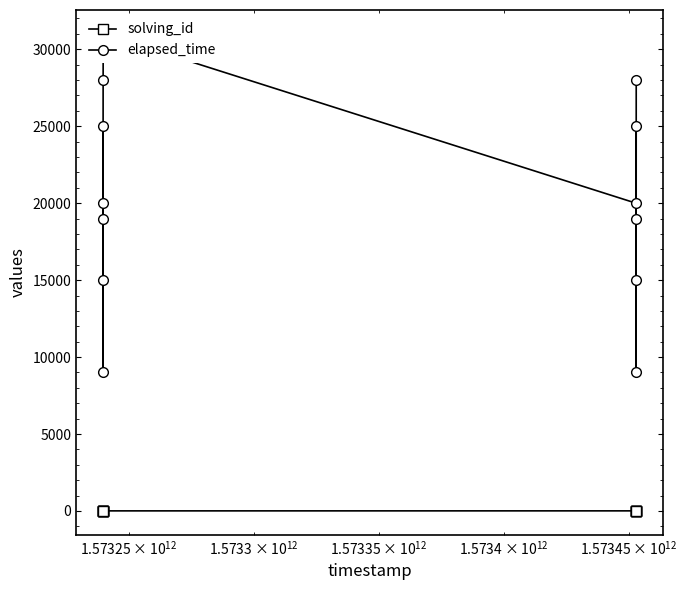

The solving_id series shows 0 at 1.00e+11. True or false?

False